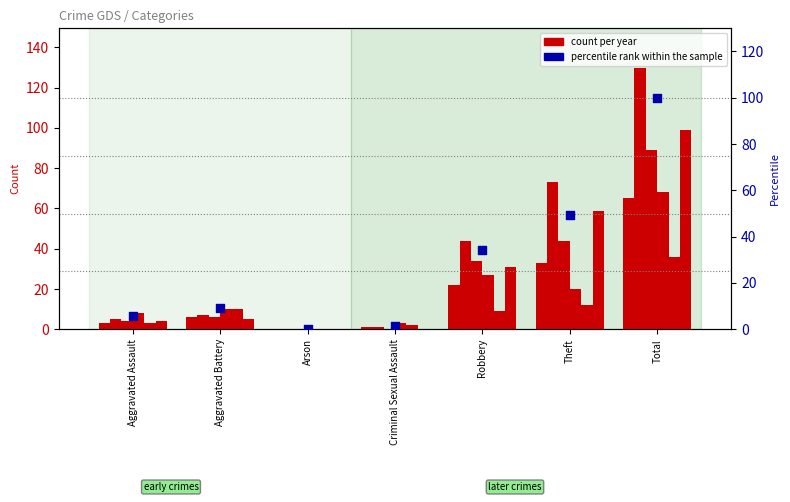

Between Theft and Robbery, which is larger?

Theft